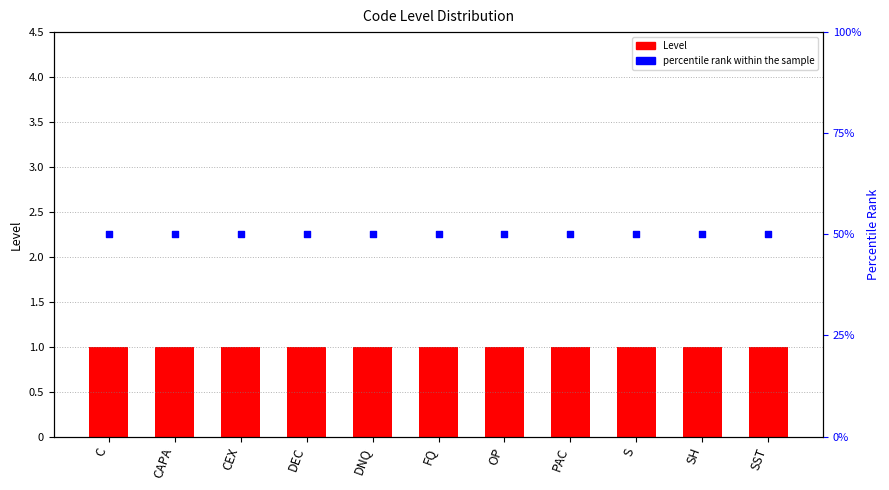

Which series has the largest total across all categories?

percentile rank within the sample